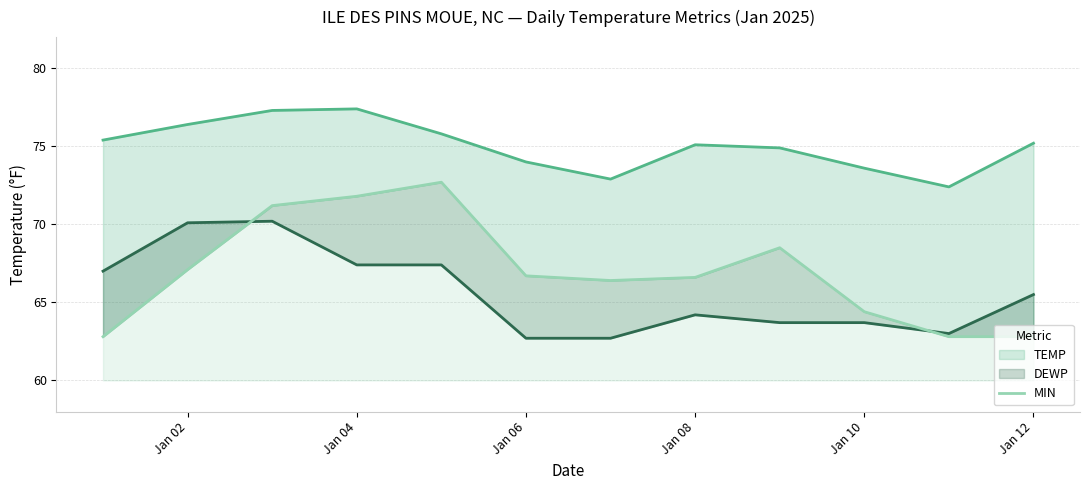

True or false: TEMP and DEWP intersect in this chart.

False